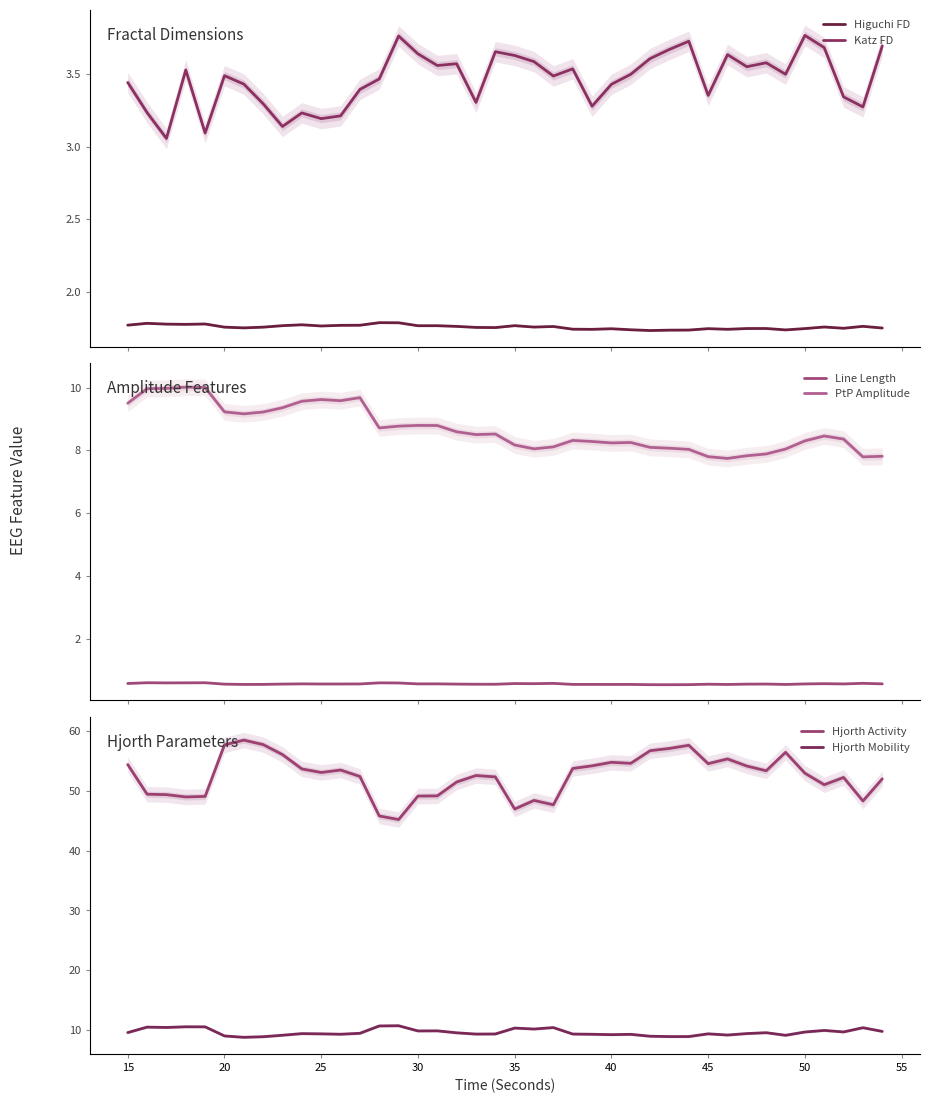

Reading left to right, transcribe all the data shown in this chart.

Higuchi FD: 1.8	1.8	1.8	1.8	1.8	1.8	1.8	1.8	1.8	1.8	1.8	1.8	1.8	1.8	1.8	1.8	1.8	1.8	1.8	1.8	1.8	1.8	1.8	1.7	1.7	1.7	1.7	1.7	1.7	1.7	1.7	1.7	1.7	1.7	1.7	1.7	1.8	1.8	1.8	1.8
Katz FD: 3.4	3.2	3.1	3.5	3.1	3.5	3.4	3.3	3.1	3.2	3.2	3.2	3.4	3.5	3.8	3.6	3.6	3.6	3.3	3.7	3.6	3.6	3.5	3.5	3.3	3.4	3.5	3.6	3.7	3.7	3.4	3.6	3.6	3.6	3.5	3.8	3.7	3.3	3.3	3.7
Line Length: 0.6	0.6	0.6	0.6	0.6	0.6	0.5	0.5	0.6	0.6	0.6	0.6	0.6	0.6	0.6	0.6	0.6	0.6	0.5	0.5	0.6	0.6	0.6	0.5	0.5	0.5	0.5	0.5	0.5	0.5	0.5	0.5	0.6	0.6	0.5	0.6	0.6	0.6	0.6	0.6
PtP Amplitude: 9.5	10.0	10.0	10.0	10.0	9.2	9.2	9.2	9.4	9.6	9.6	9.6	9.7	8.7	8.8	8.8	8.8	8.6	8.5	8.5	8.2	8.0	8.1	8.3	8.3	8.2	8.2	8.1	8.1	8.0	7.8	7.7	7.8	7.9	8.0	8.3	8.5	8.4	7.8	7.8
Hjorth Activity: 54.4	49.5	49.4	49.0	49.1	57.7	58.5	57.8	56.1	53.7	53.1	53.5	52.4	45.8	45.2	49.1	49.2	51.5	52.6	52.3	47.0	48.4	47.7	53.8	54.2	54.8	54.6	56.7	57.1	57.6	54.6	55.4	54.2	53.4	56.5	53.0	51.0	52.3	48.3	52.0
Hjorth Mobility: 9.5	10.5	10.4	10.5	10.5	9.0	8.8	8.9	9.1	9.4	9.3	9.3	9.4	10.7	10.7	9.8	9.8	9.5	9.3	9.3	10.3	10.1	10.4	9.3	9.3	9.2	9.3	8.9	8.9	8.9	9.3	9.1	9.4	9.5	9.1	9.6	9.9	9.7	10.4	9.7